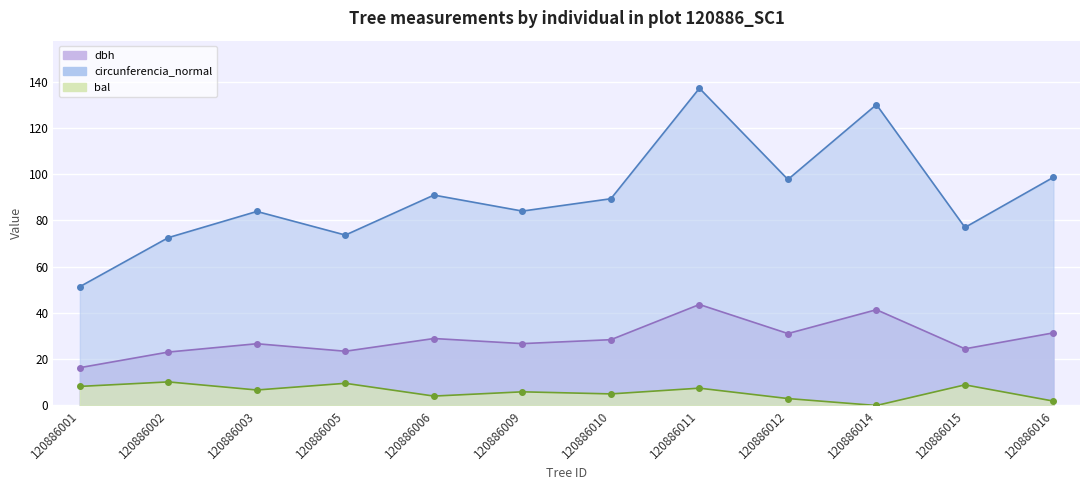

What is the difference between the bal values at 120886015 and 120886002?

1.3